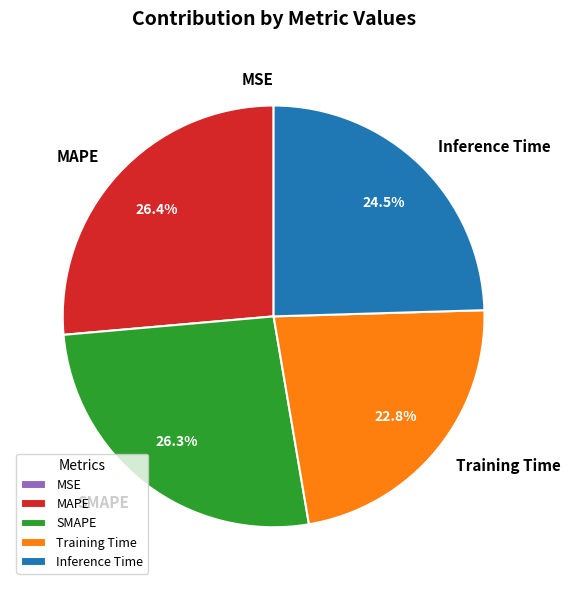

Between Training Time and Inference Time, which is larger?

Inference Time